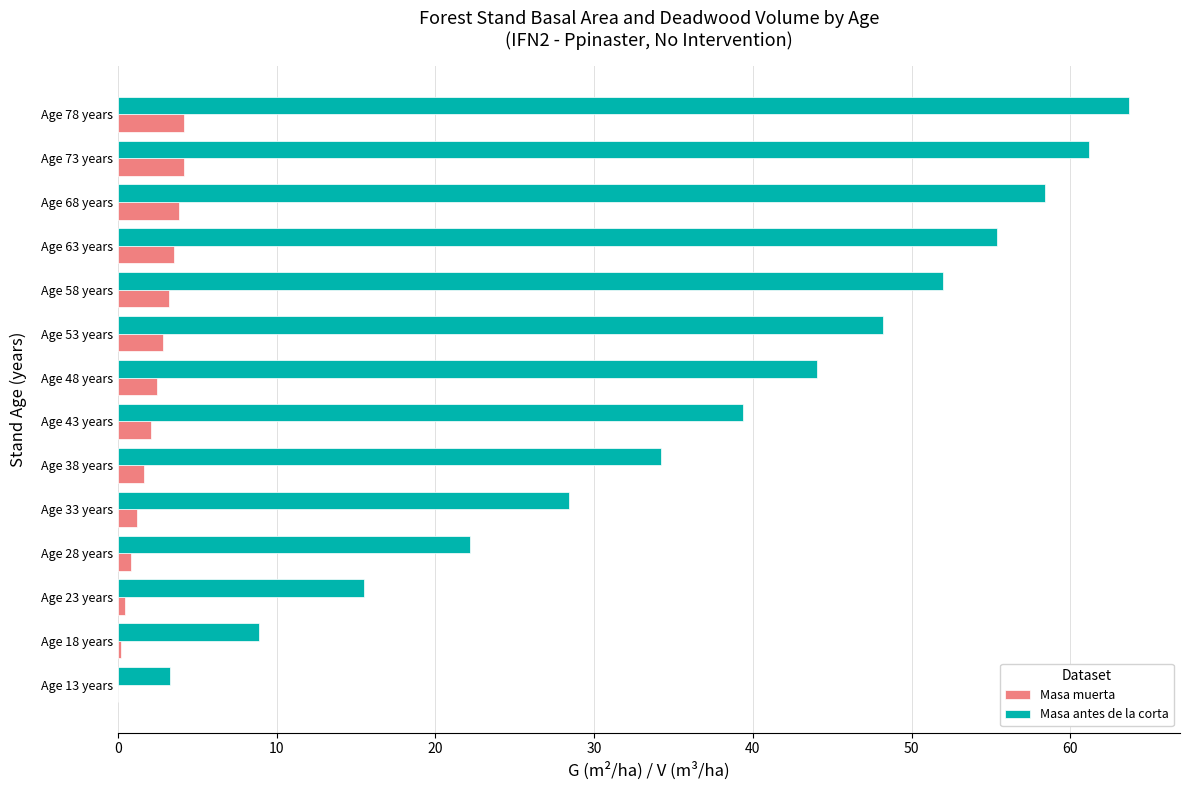

What is the highest value of the Masa antes de la corta series?

63.7